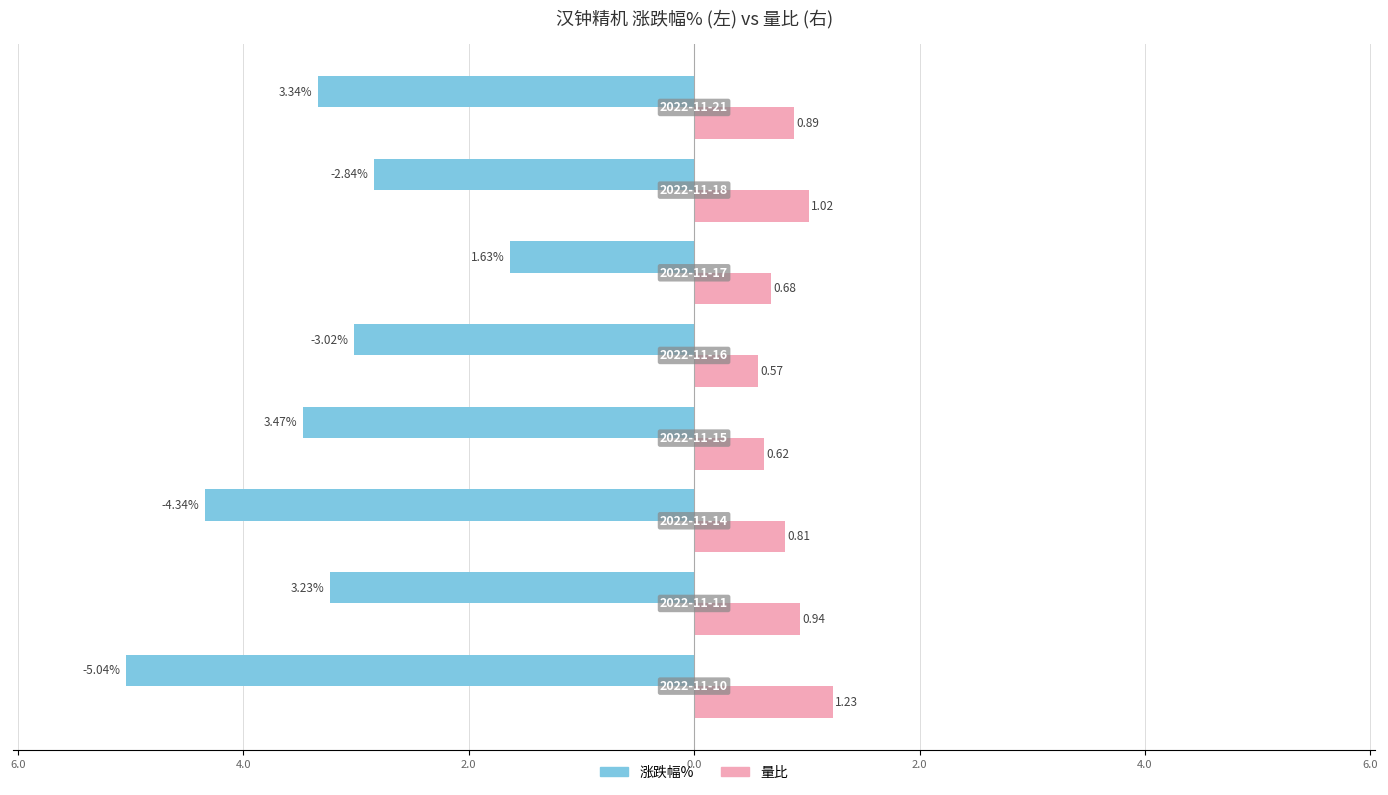

What is the average value of the 量比 series?

0.8